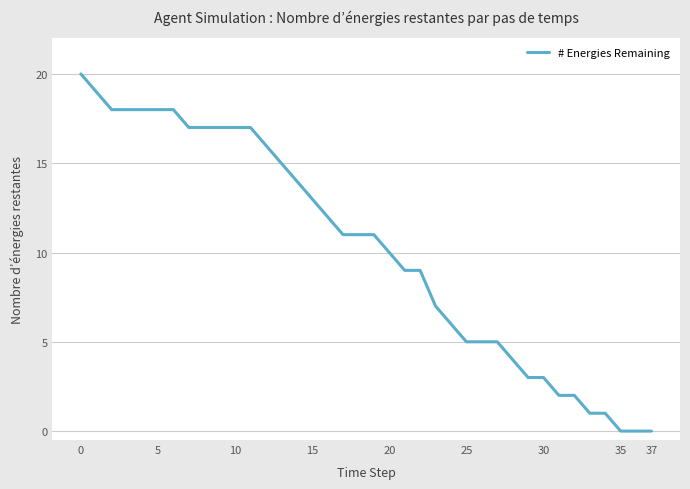

How many lines are shown in the chart?

1